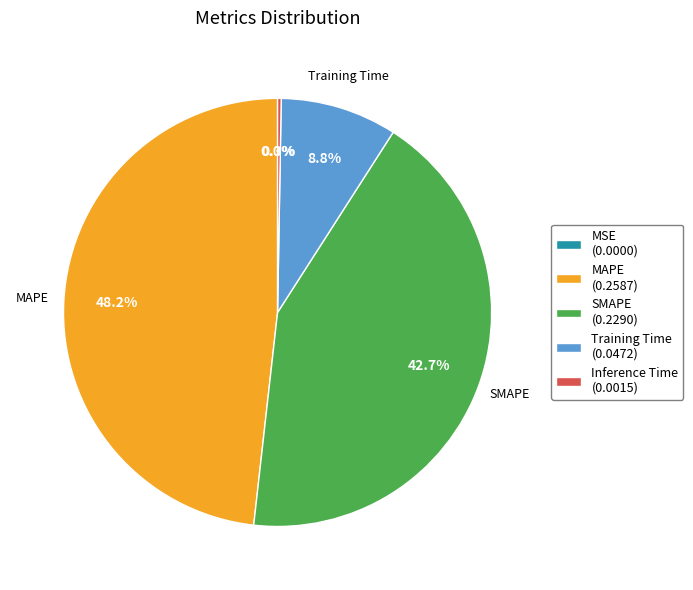

Is it true that Training Time is 9% of the pie?

True